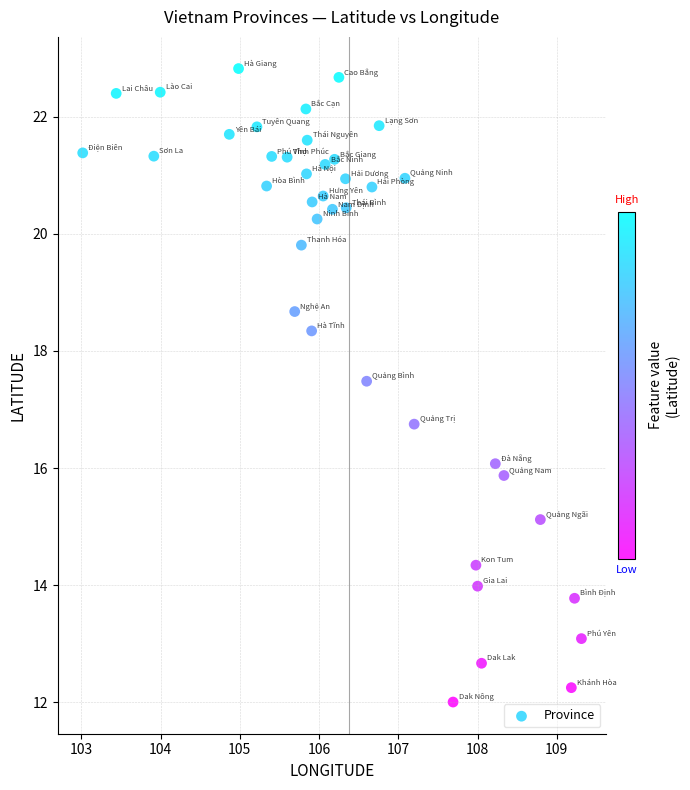

What Y value in the scatter plot is closest to 17?

16.8